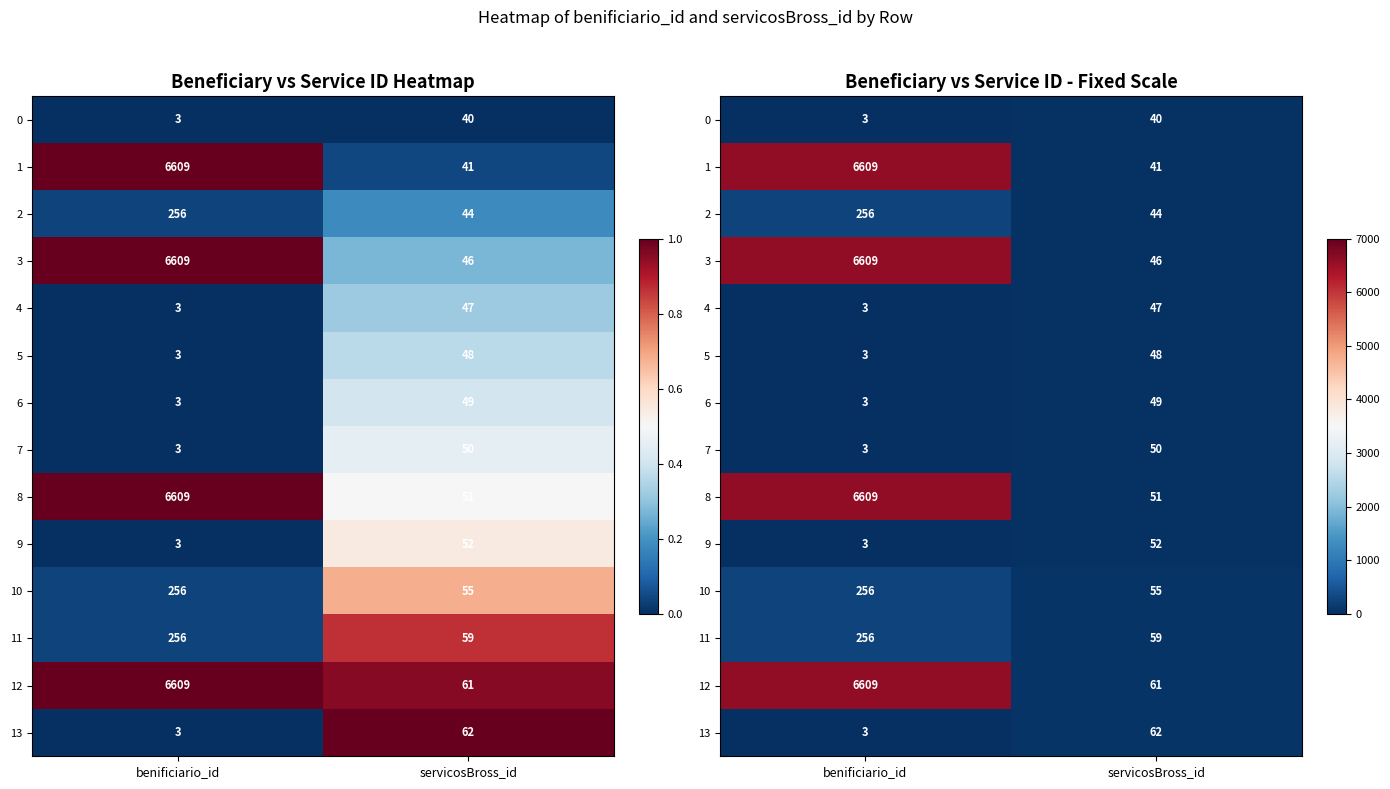

Is it true that 13 equals 0.0 at servicosBross_id?

False